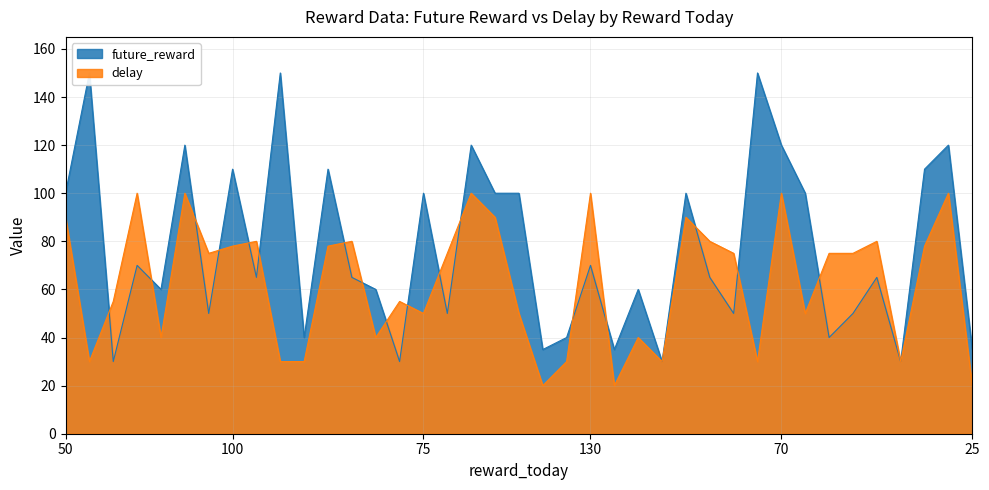

At which label does future_reward first exceed 65?

50